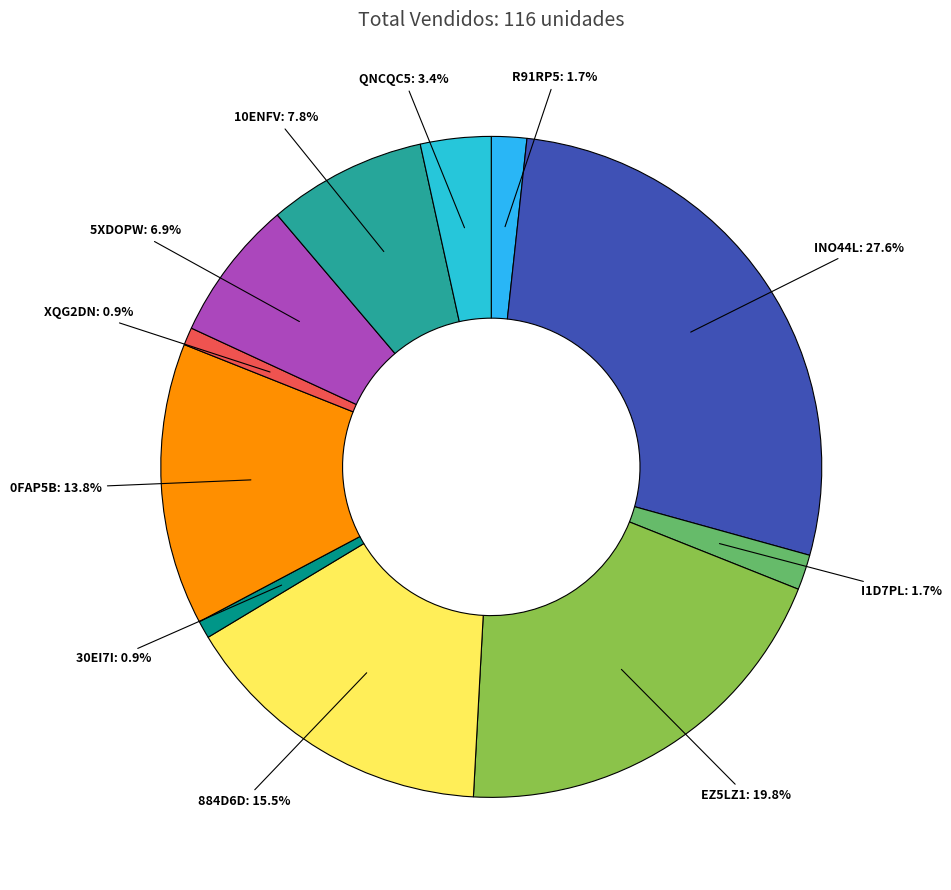

Between I1D7PL and 5XDOPW, which is larger?

5XDOPW